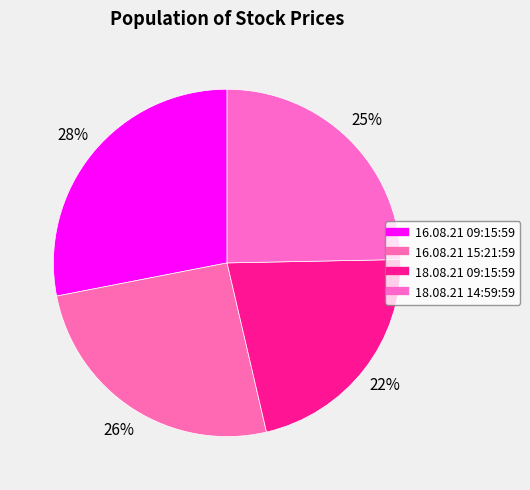

How many segments does this pie chart have?

4